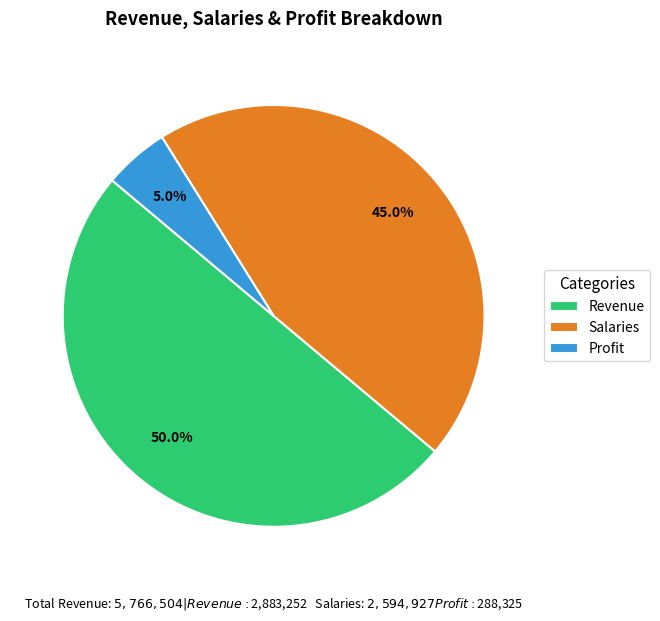

Rank the categories by value from lowest to highest.

Profit, Salaries, Revenue